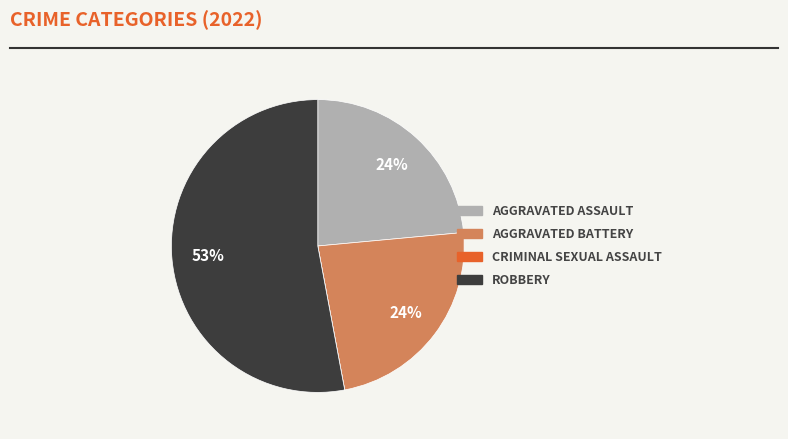

Does any single category account for the majority?

Yes